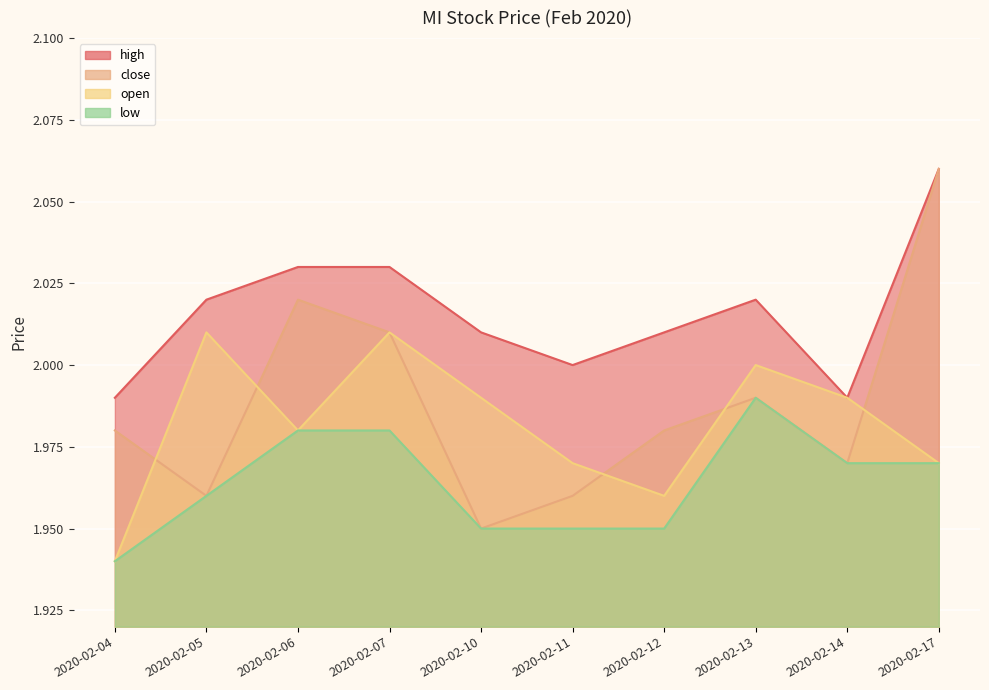

How many interior local valleys does the open series have?

2